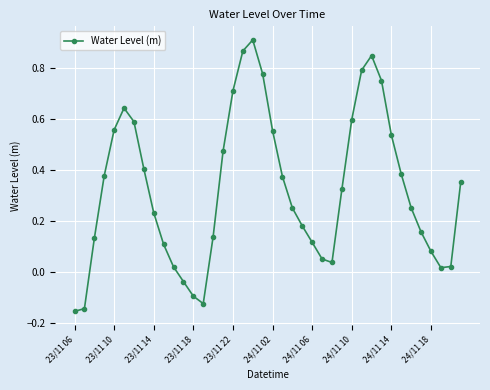

How many interior local peaks (higher than both neighbors) does the data have?

3